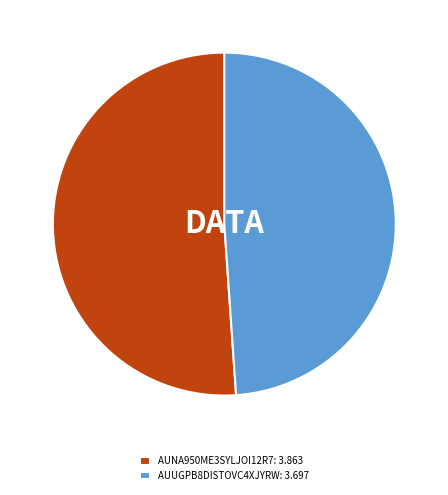

Rank the categories by value from lowest to highest.

AUUGPB8DISTOVC4XJYRW, AUNA950ME3SYLJOI12R7